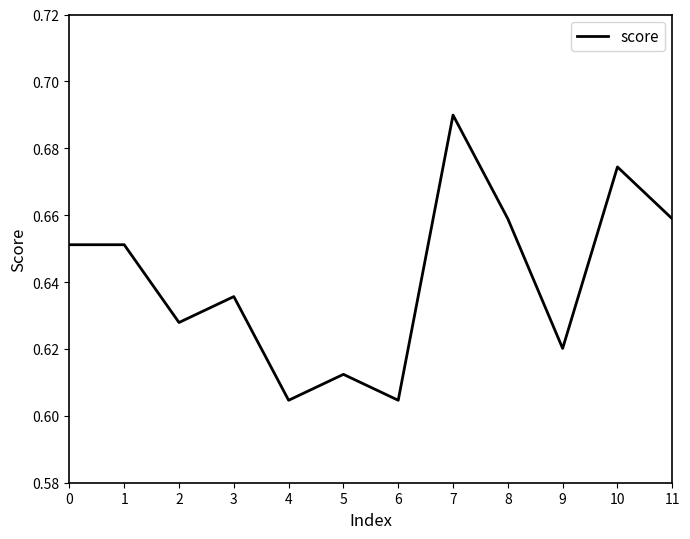

Between 7 and 9, which is larger?

7